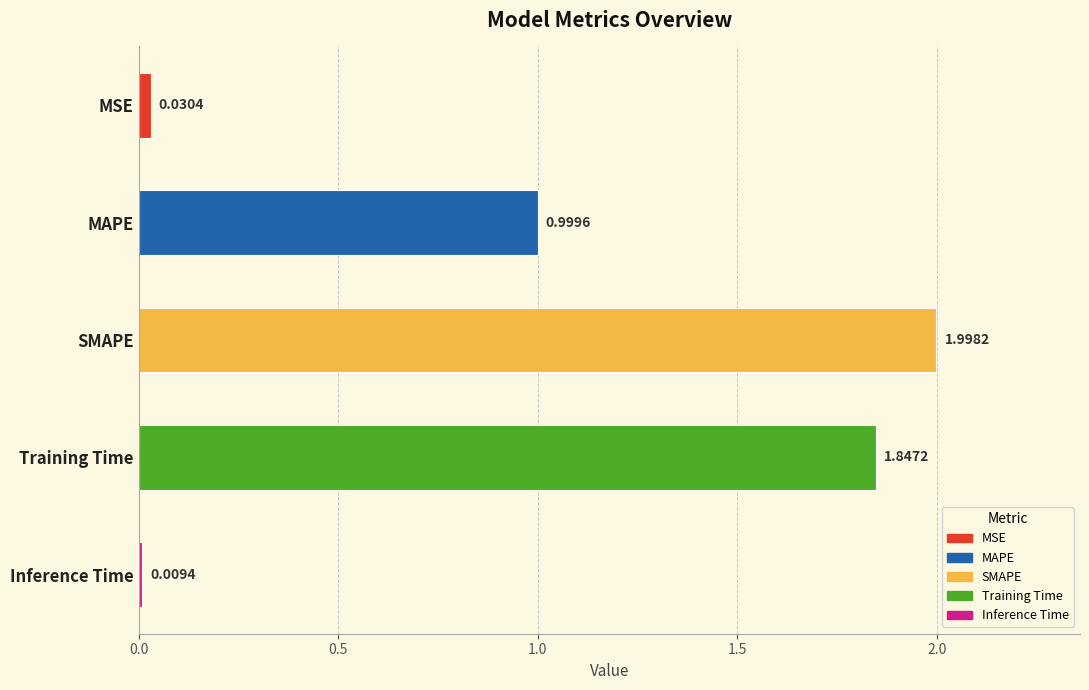

What is the sum of all values?

4.9